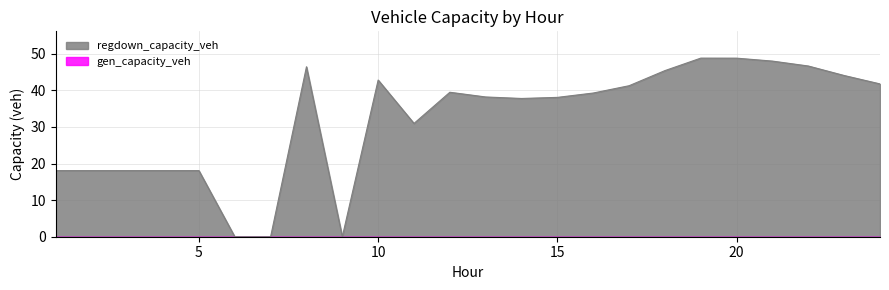

Reading right to left, extract all data points from this chart.

41.8	44.1	46.6	48.0	48.8	48.8	45.4	41.3	39.3	38.1	37.8	38.2	39.5	31.0	42.8	0.0	46.4	0.0	0.0	18.1	18.1	18.1	18.1	18.1